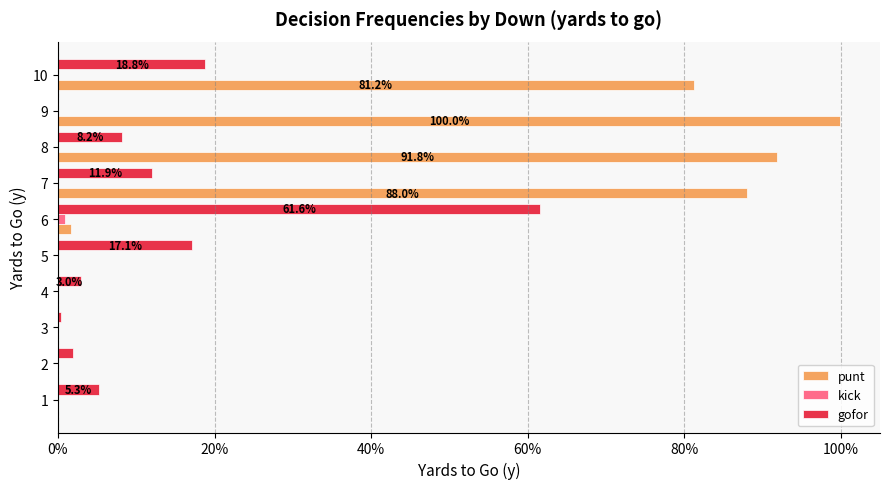

How many bars are there in each group?

3